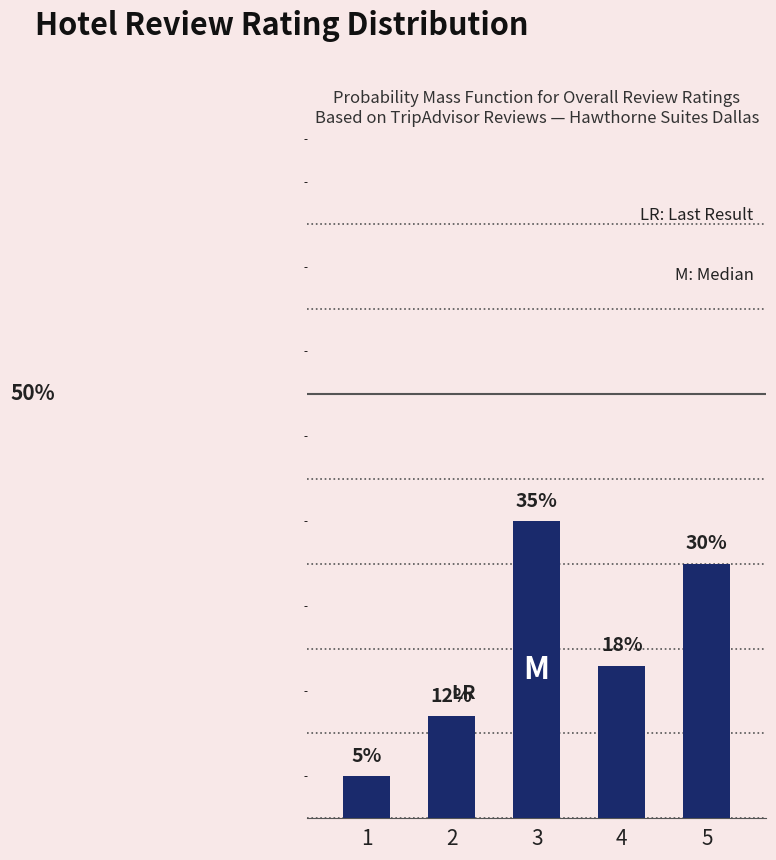

Rank the categories by value from highest to lowest.

3, 5, 4, 2, 1